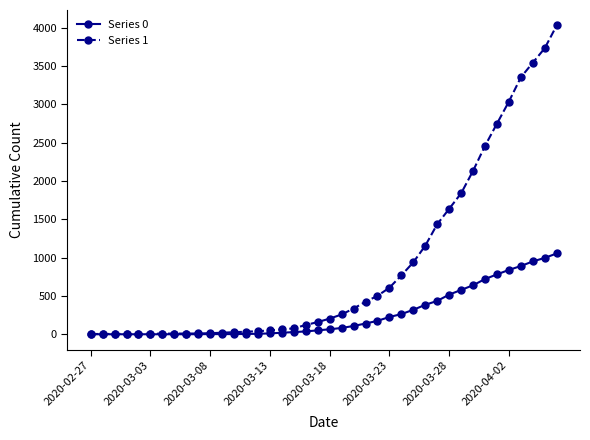

Which series has the widest spread of values?

Series 1